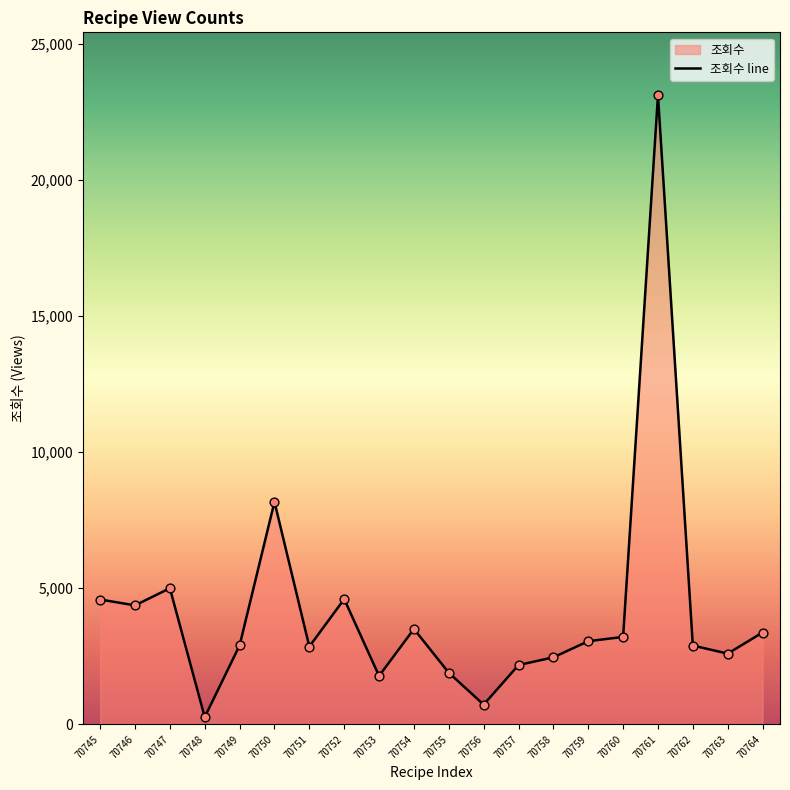

Which has a higher value, 70758 or 70763?

70763